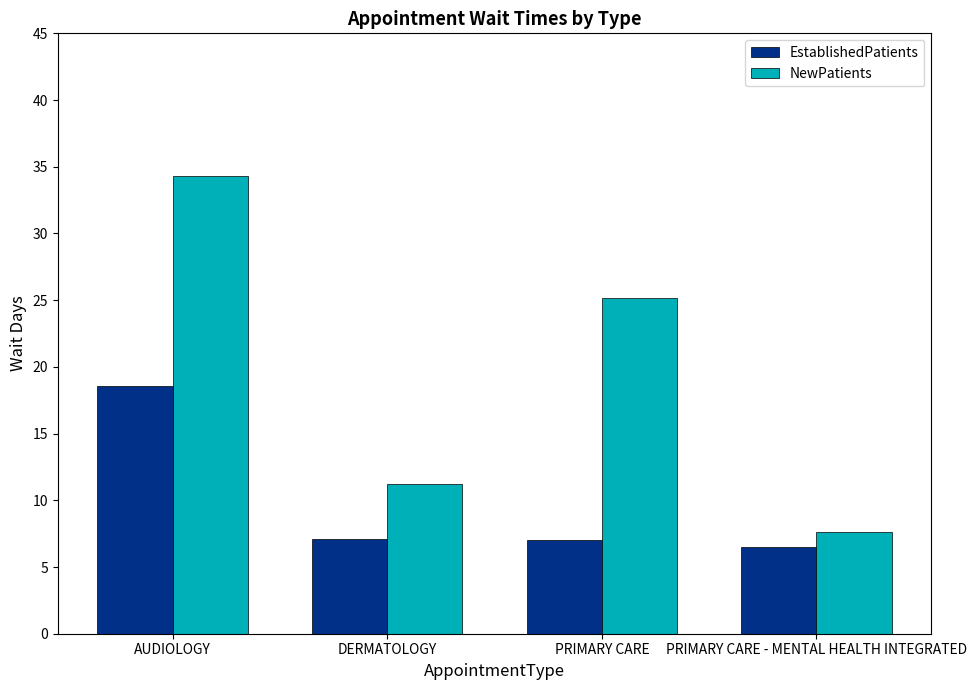

What is the difference between the maximum and minimum values in the EstablishedPatients series?

12.1